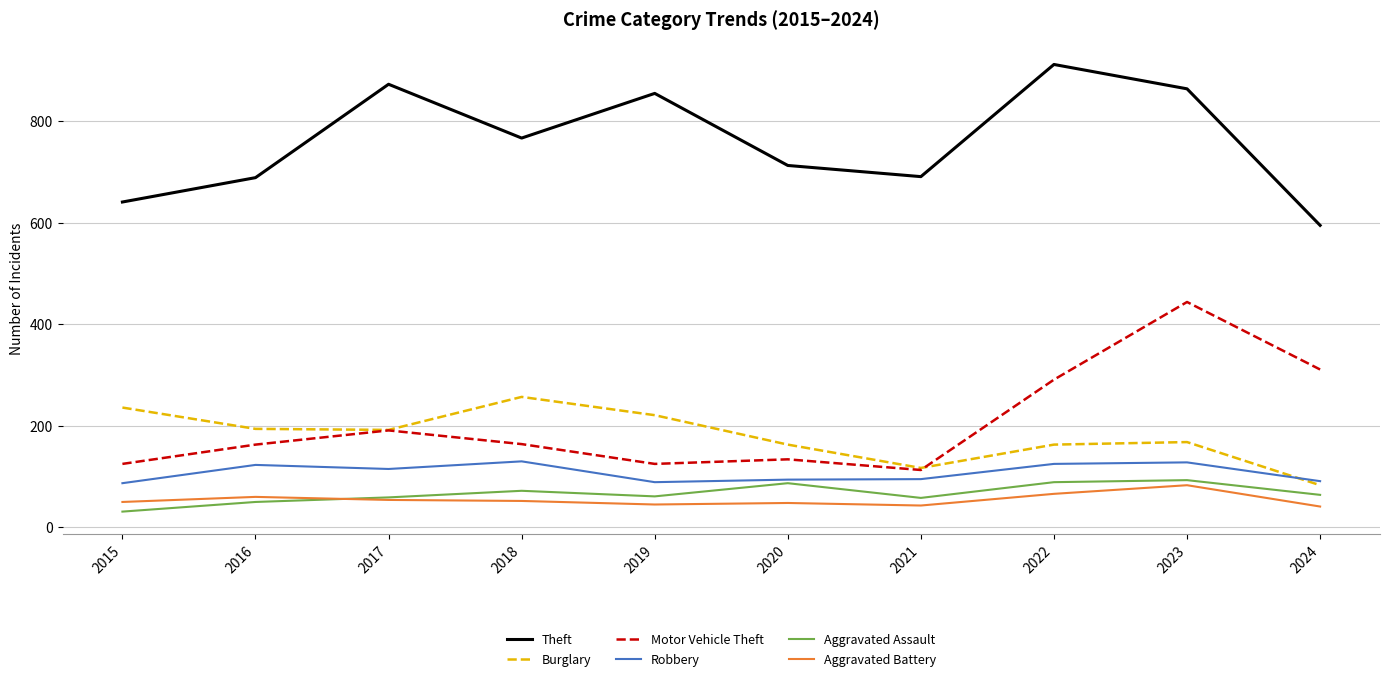

In Robbery, how many points are higher than both neighbors (excluding endpoints)?

3